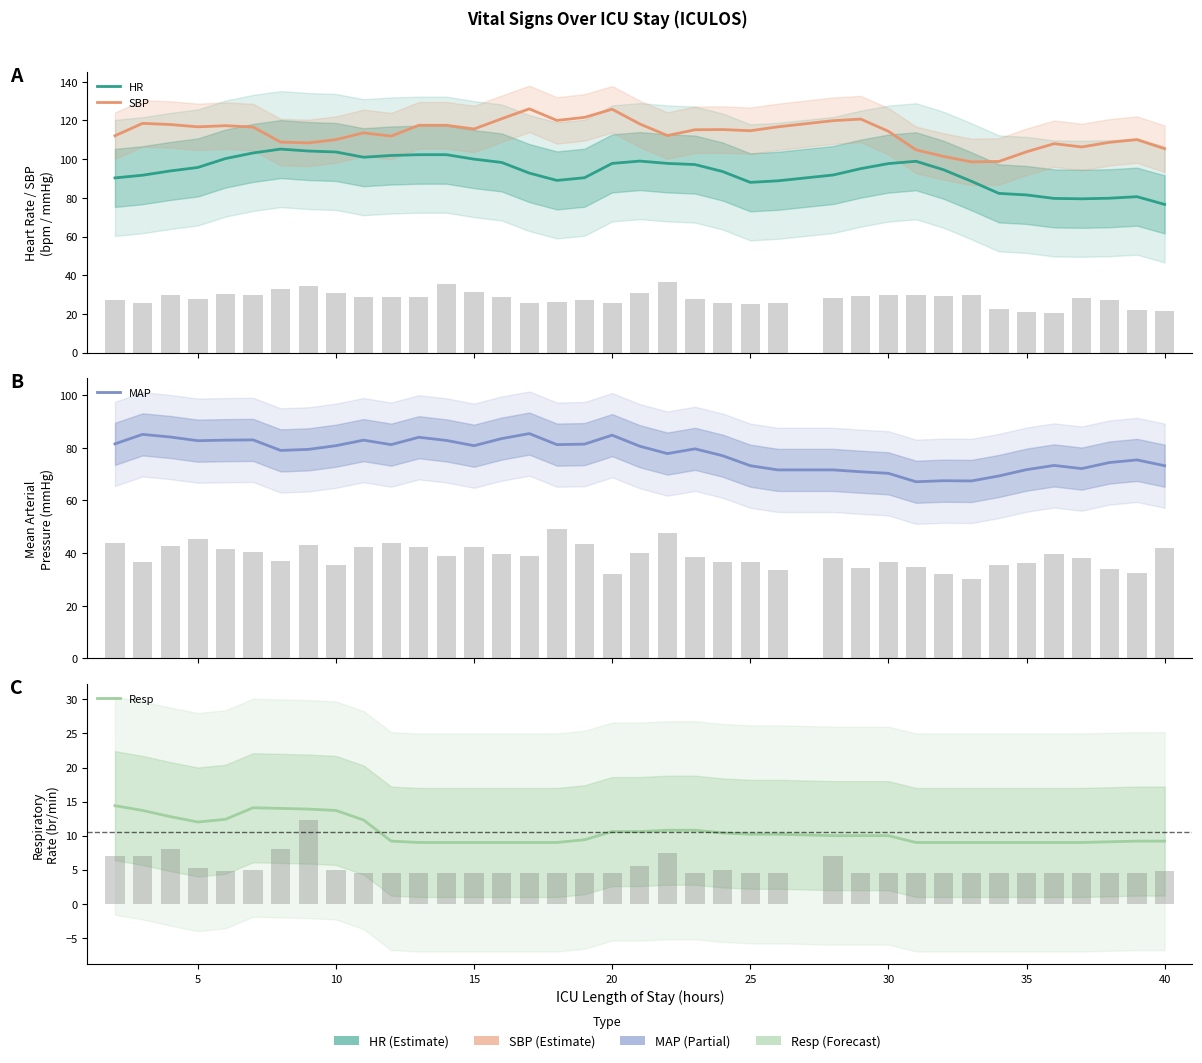

How many data points in SBP are above 115?

19